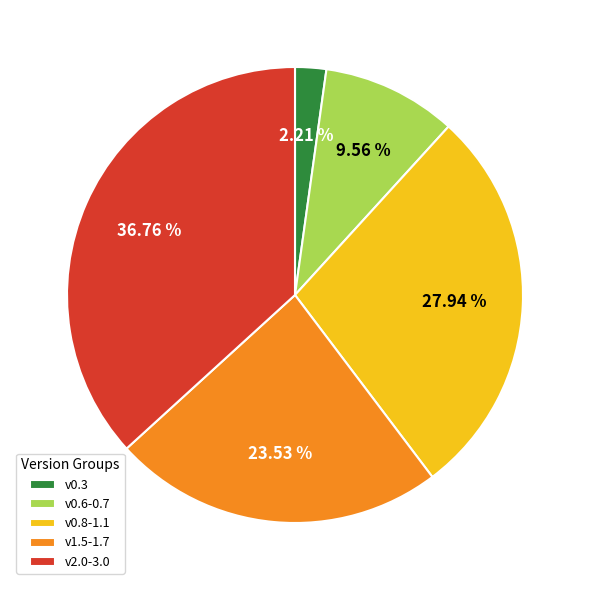

Does v0.8-1.1 represent more than half of the total?

No